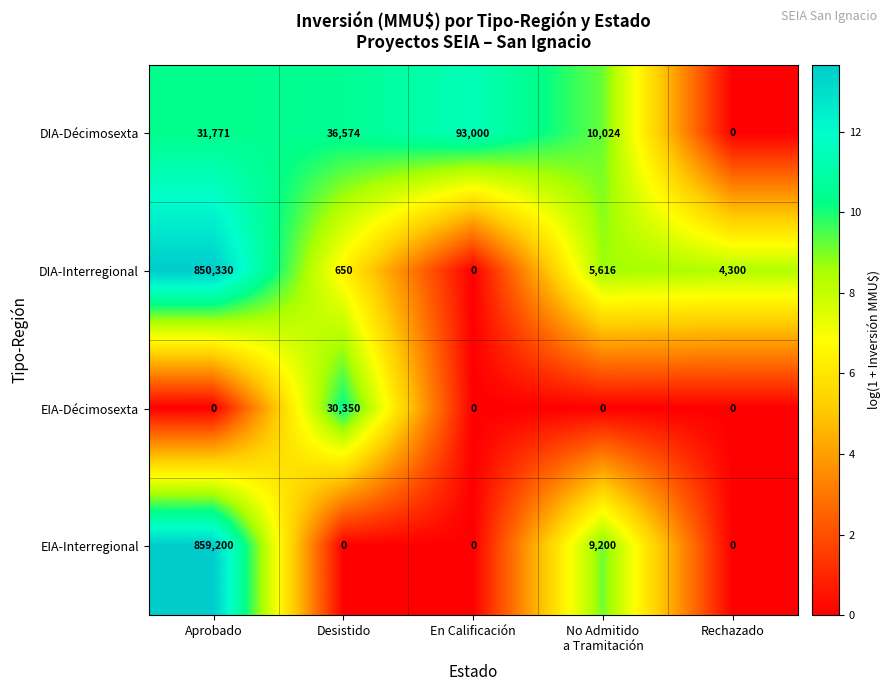

What is the sum of all DIA-Décimosexta values?

171369